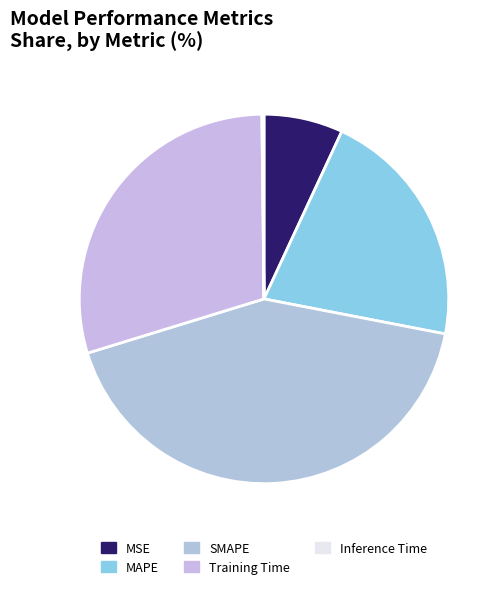

Is it true that SMAPE is 33% of the pie?

False